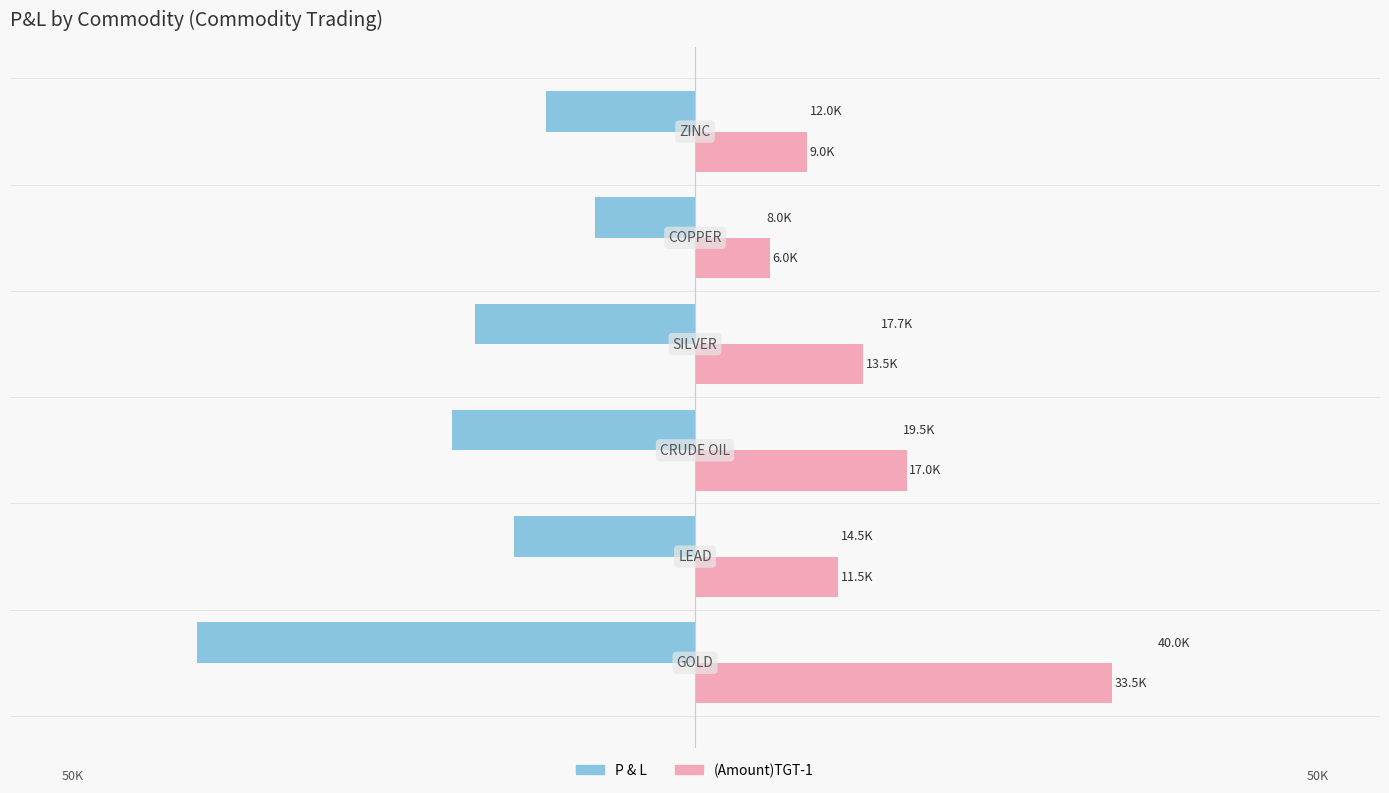

Reading left to right, extract all data points from this chart.

P & L: -40000	-14500	-19500	-17700	-8000	-11999
(Amount)TGT-1: 33500	11500	17000	13500	6000	8999